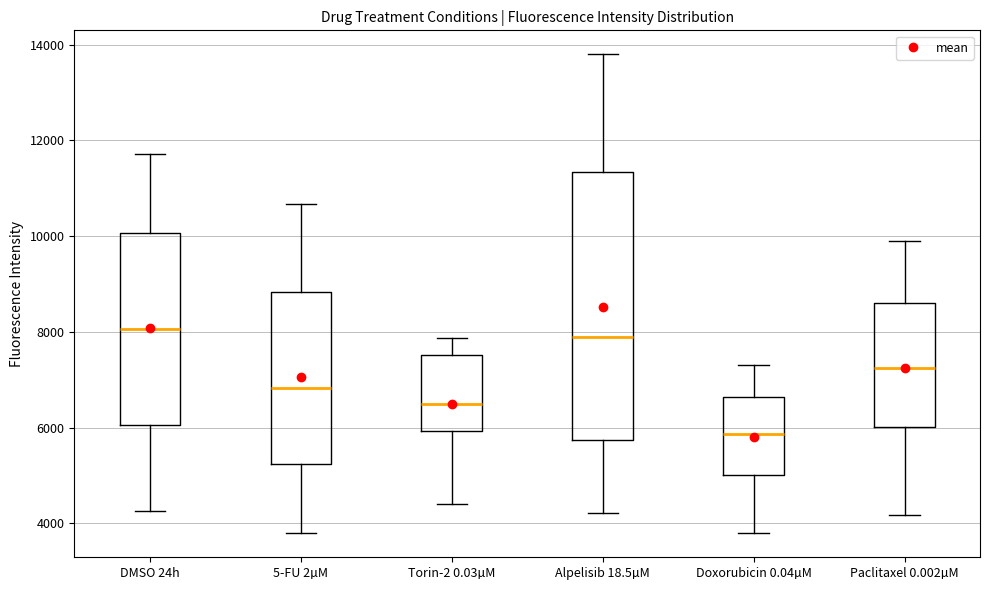

Reading left to right, transcribe this box plot: for each box, give where its median line is, the range the box spans, and where its two whiskers end, as read against the y-axis. The values are not printed on the chart, so give them approximately, as read against the axis.

DMSO 24h: median 8000, box 6000 to 10000, whiskers 4200 to 11800
5-FU 2µM: median 6800, box 5200 to 8800, whiskers 3800 to 10600
Torin-2 0.03µM: median 6400, box 6000 to 7600, whiskers 4400 to 7800
Alpelisib 18.5µM: median 7800, box 5800 to 11400, whiskers 4200 to 13800
Doxorubicin 0.04µM: median 5800, box 5000 to 6600, whiskers 3800 to 7200
Paclitaxel 0.002µM: median 7200, box 6000 to 8600, whiskers 4200 to 9800